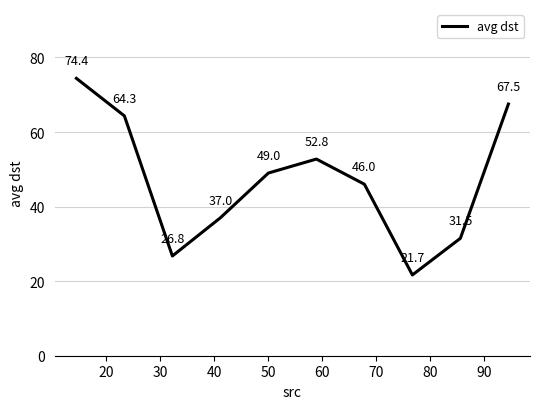

True or false: the data has more than 1 interior local peaks.

False